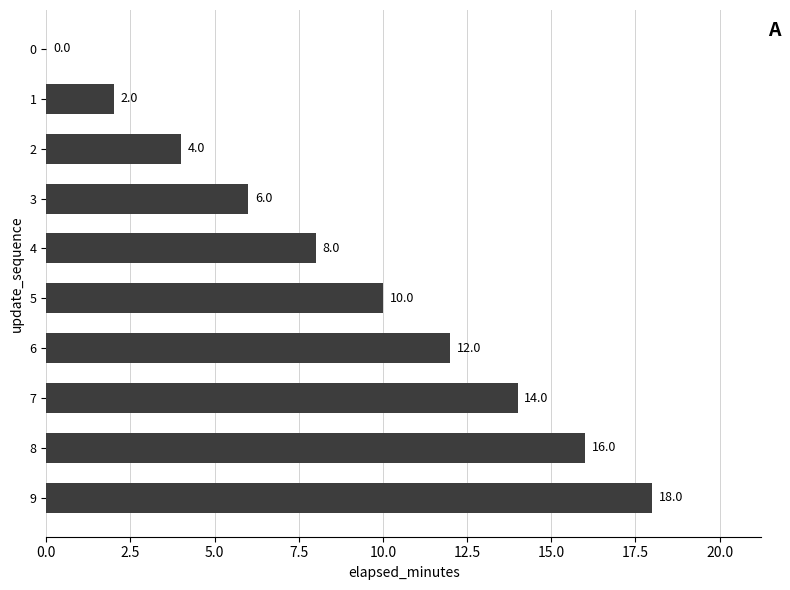

Approximately how many times larger is the value at 6 compared to 9?

0.7